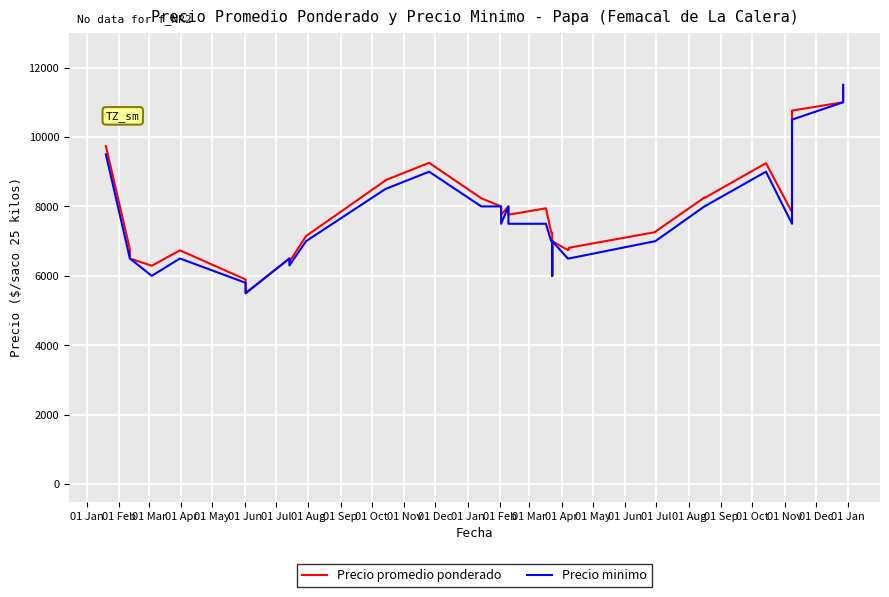

What are all the series names shown in the legend?

Precio promedio ponderado, Precio minimo